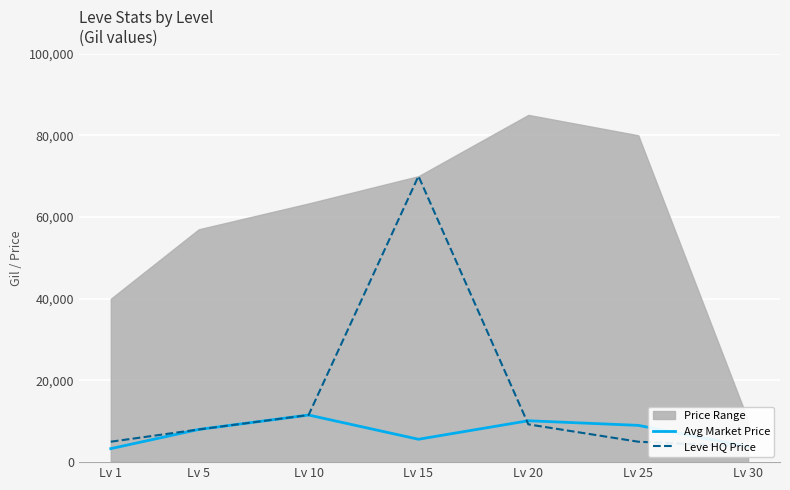

Reading left to right, extract all data points from this chart.

Avg Market Price: Lv 1=3307.0	Lv 5=8000.0	Lv 10=11533.2	Lv 15=5600.0	Lv 20=10133.3	Lv 25=9003.2	Lv 30=3800.0
Leve HQ Price: Lv 1=5000.0	Lv 5=8000.0	Lv 10=11533.2	Lv 15=70015.0	Lv 20=9250.0	Lv 25=5000.0	Lv 30=3800.0